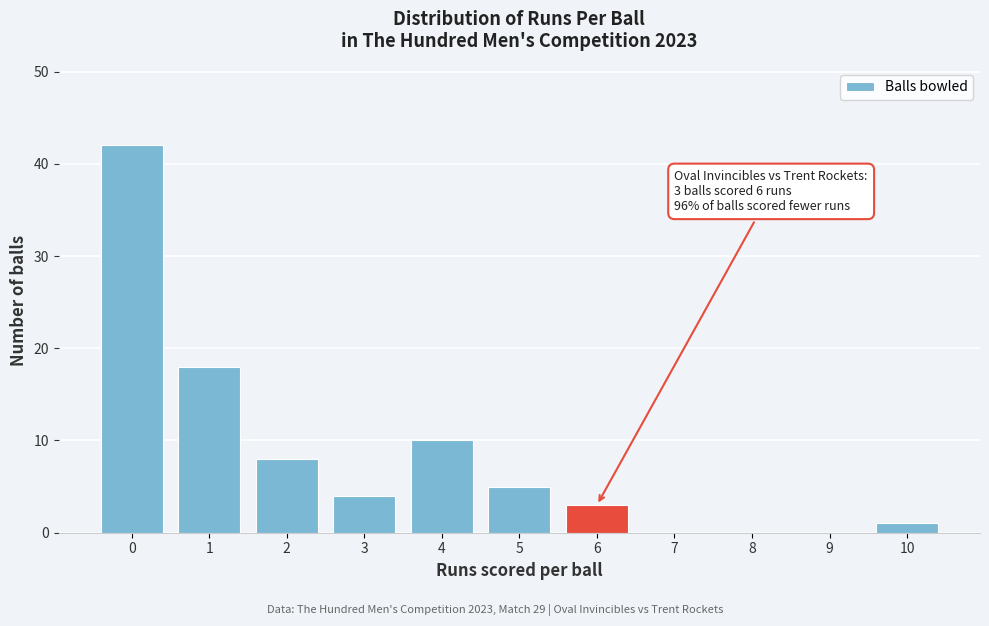

Reading right to left, extract all data points from this chart.

10=1	9=0	8=0	7=0	6=3	5=5	4=10	3=4	2=8	1=18	0=42